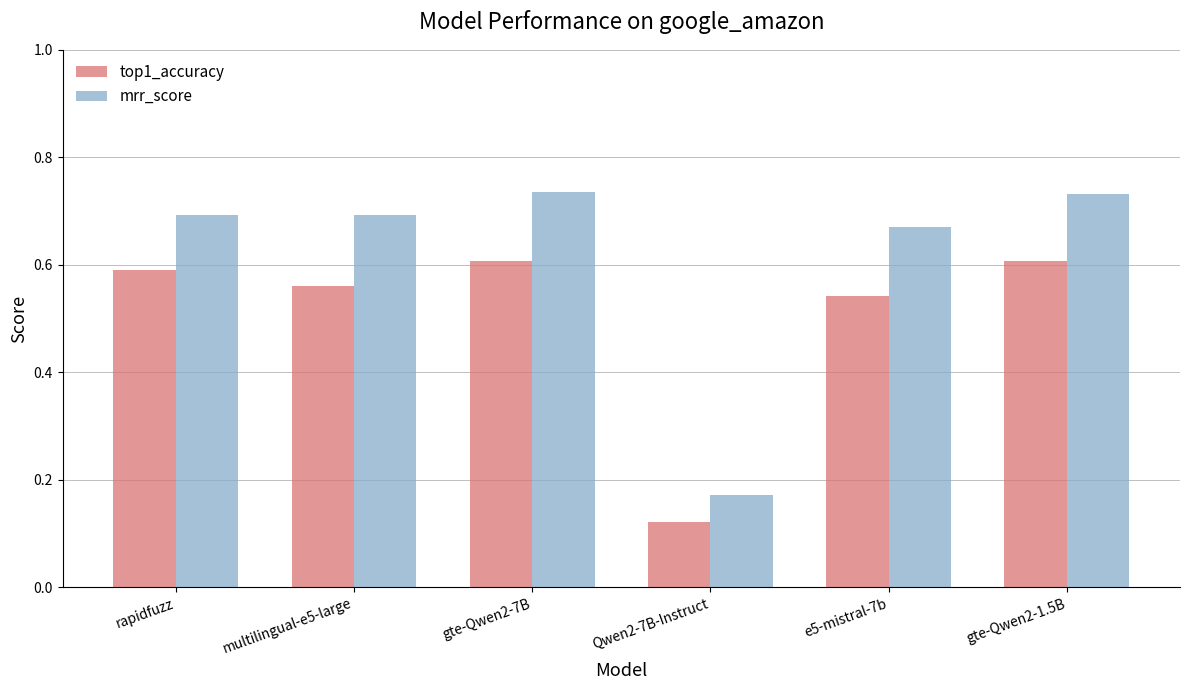

At how many categories does at least one series exceed 0?

6